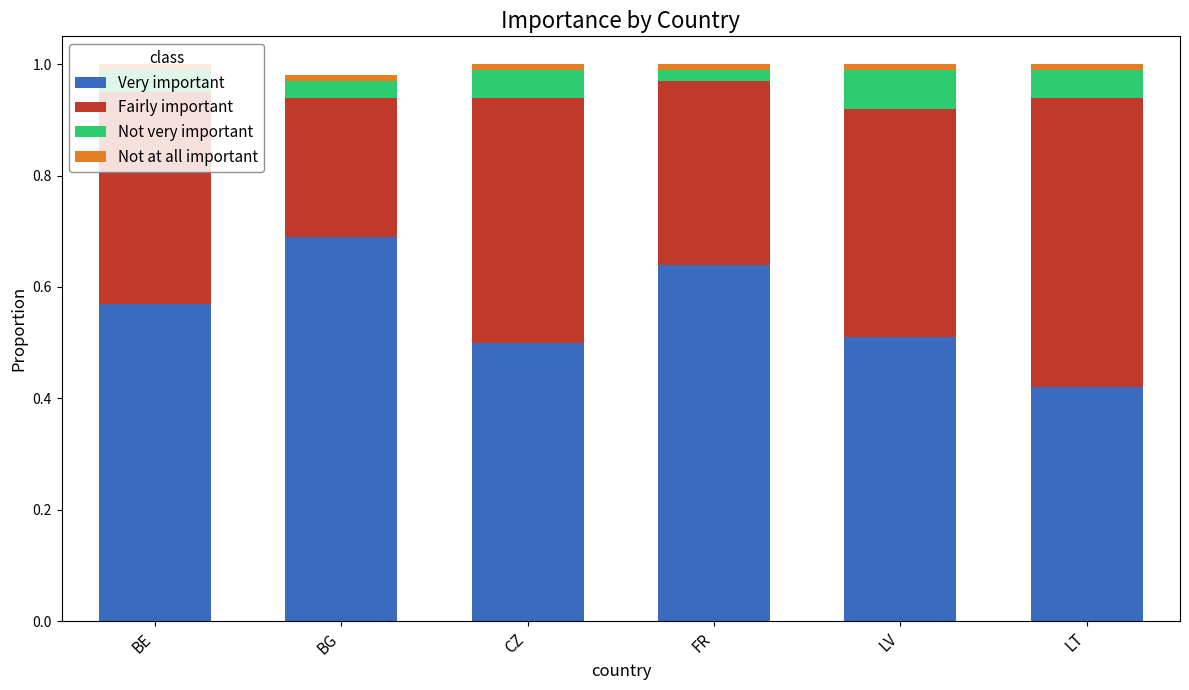

The value of Very important at CZ is 0.5. True or false?

True